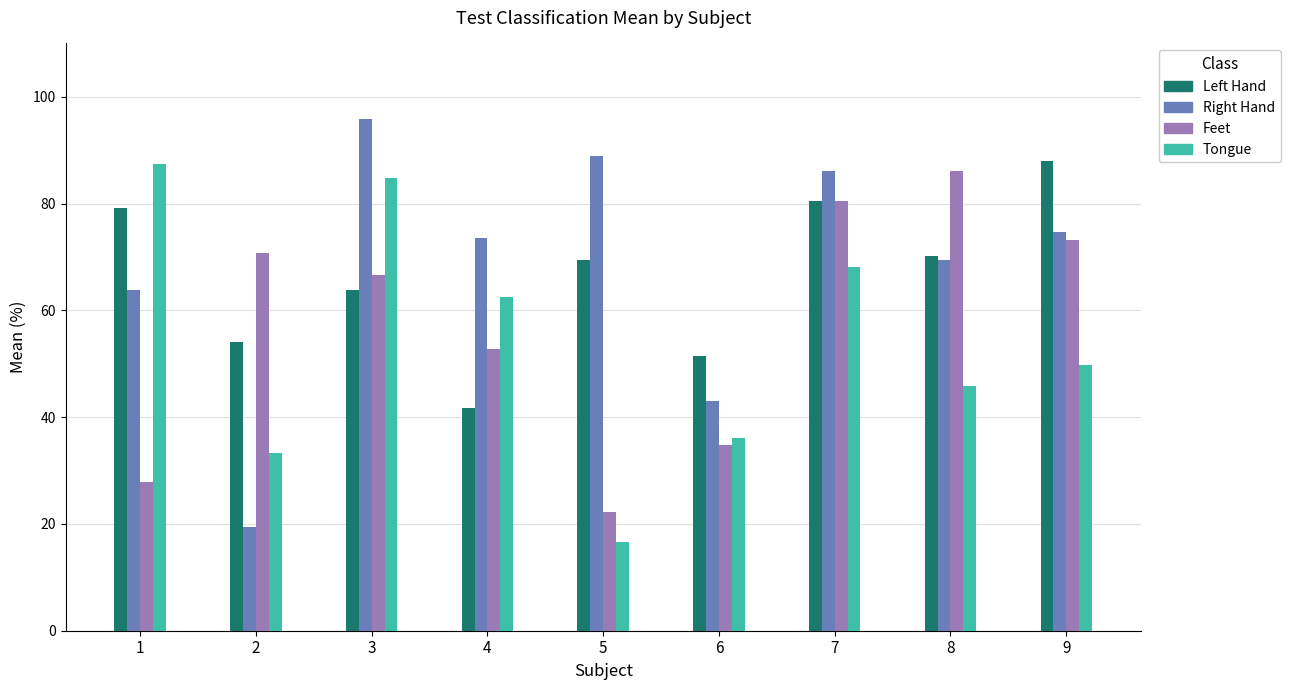

Rank the categories by Feet value from highest to lowest.

8, 7, 9, 2, 3, 4, 6, 1, 5